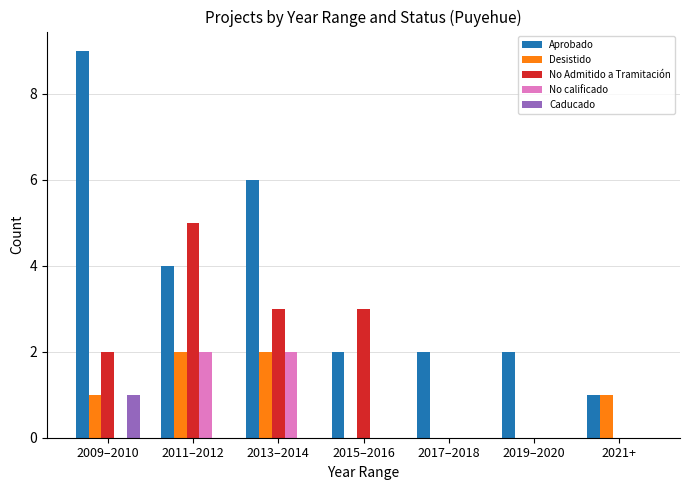

Which category has the highest value across all series?

2009–2010